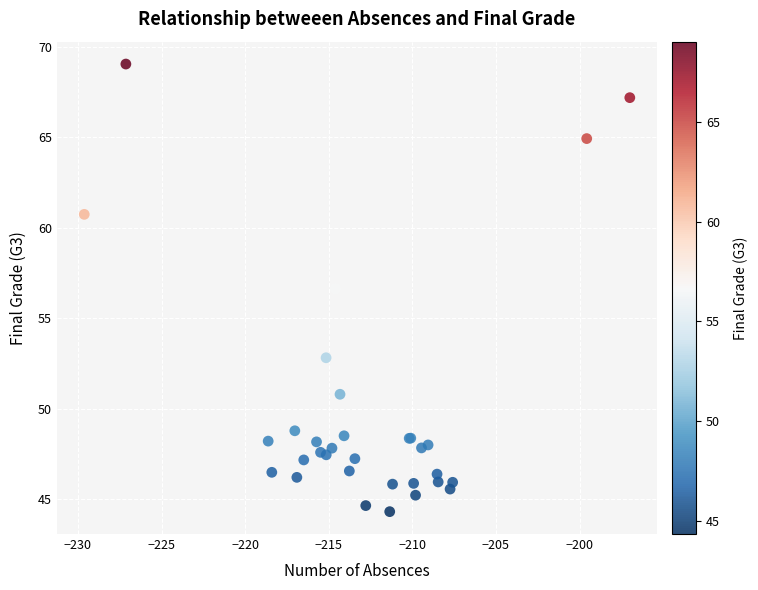

What Y value in the scatter plot is closest to 56?

56.6